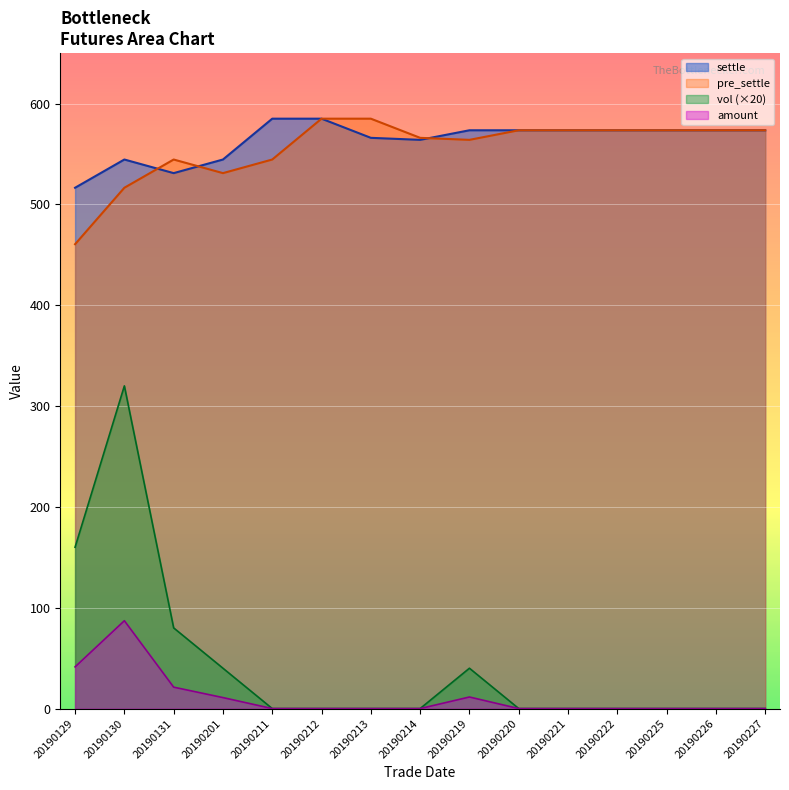

True or false: vol has a value of 80.0 at 20190131.

True